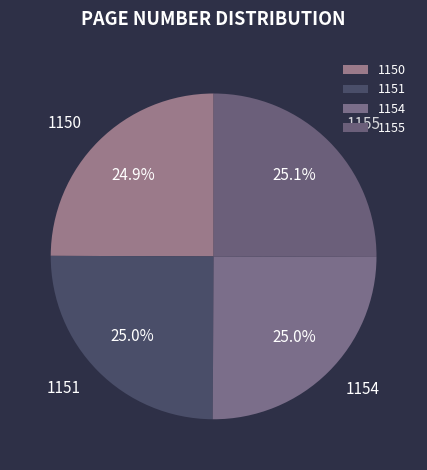

Is it true that 1154 is 14% of the pie?

False